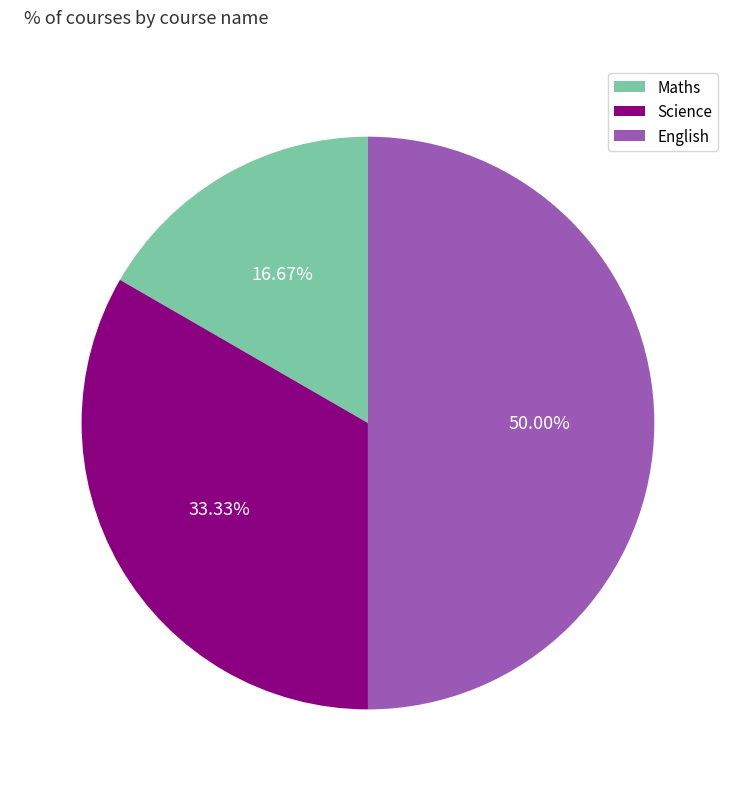

To the nearest percent, what percentage of the pie is English?

50%